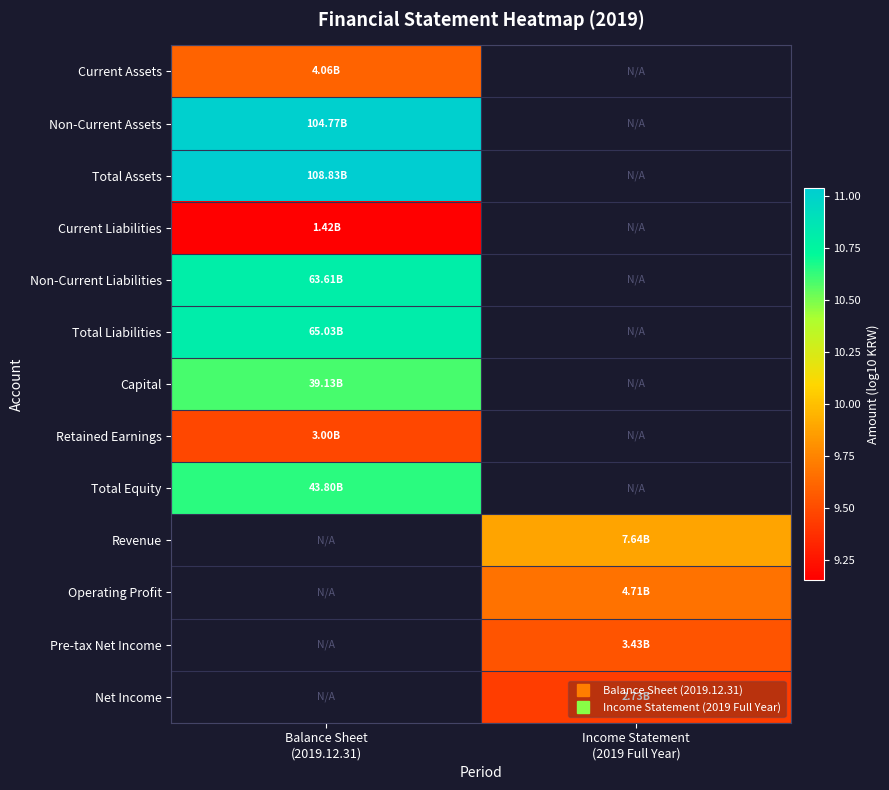

Which label corresponds to the smallest value in the chart?

Balance Sheet
(2019.12.31)